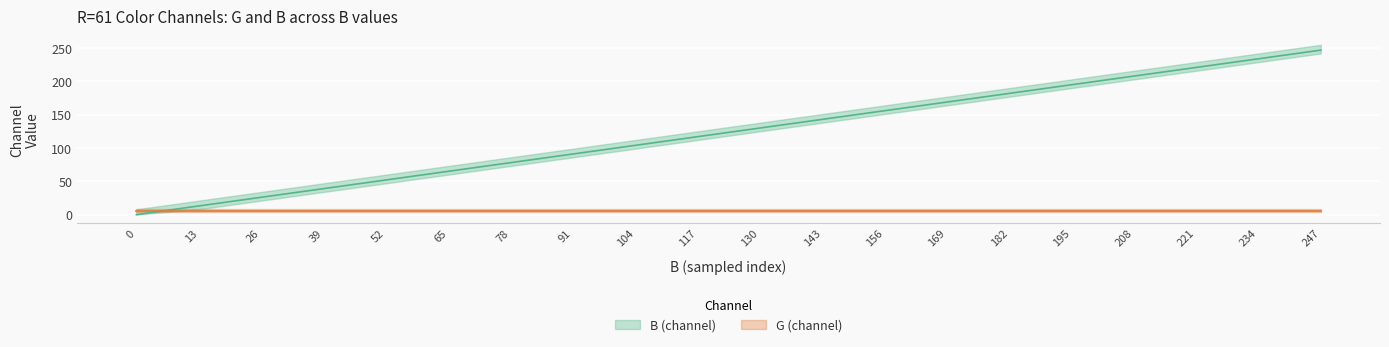

True or false: the data has more than 1 interior local peaks.

False